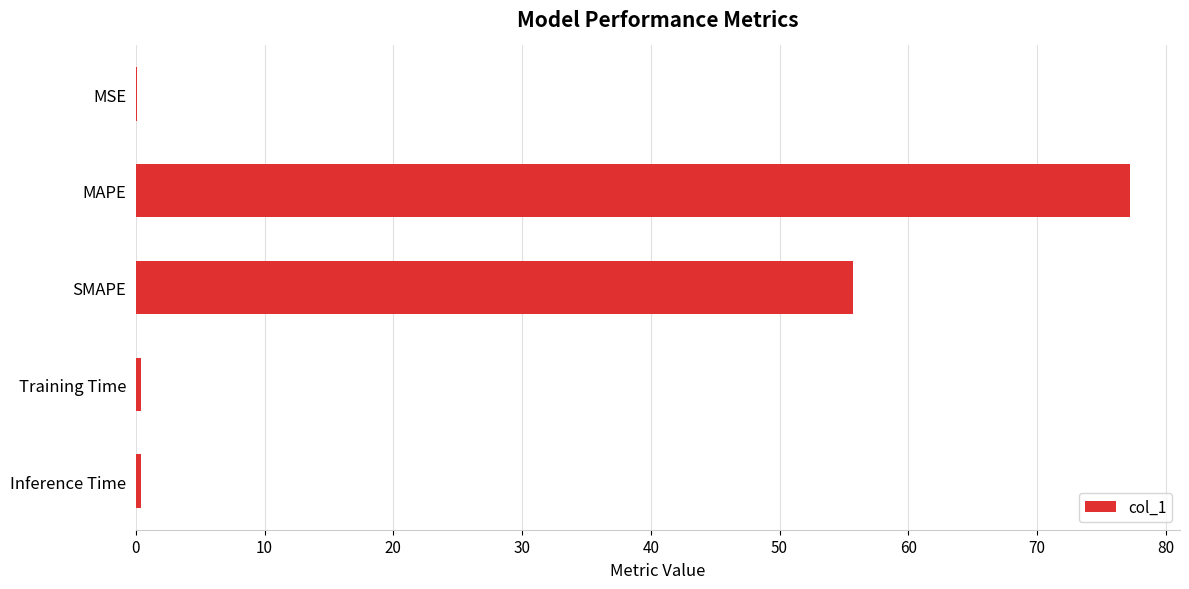

At which category does the chart reach its peak across all series?

MAPE